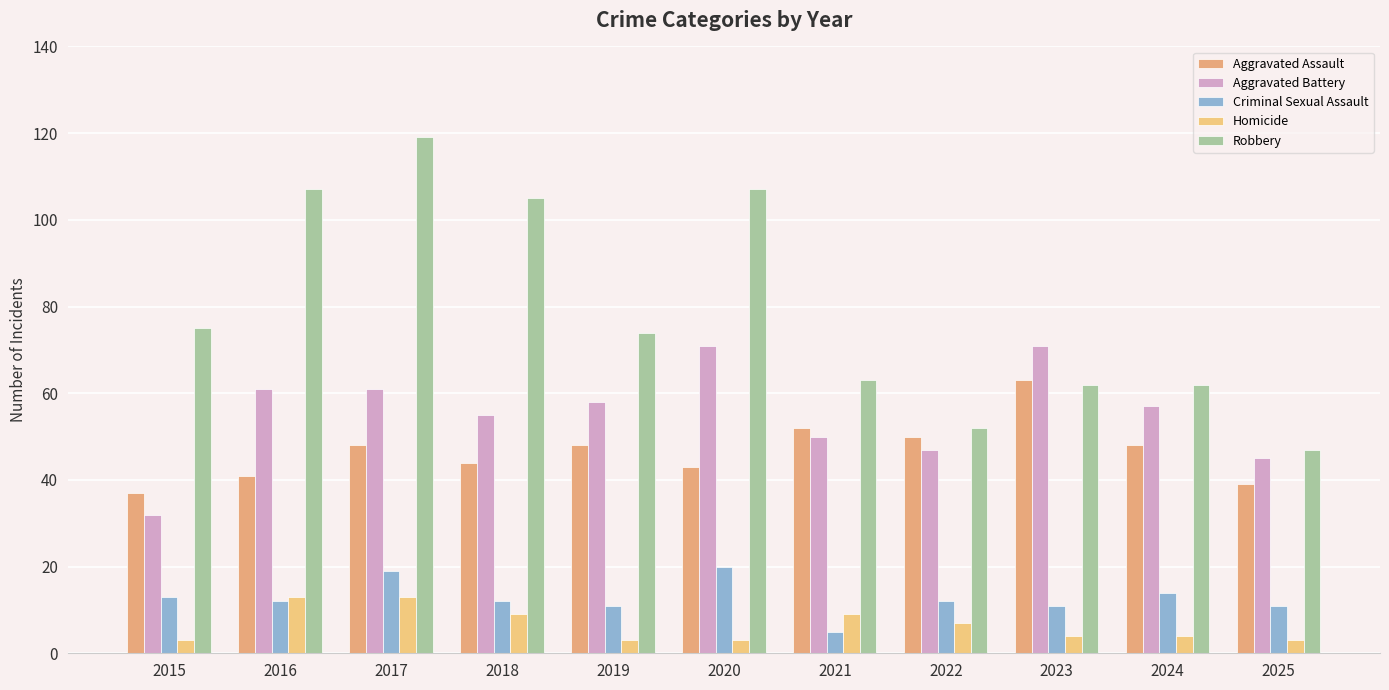

Does the chart contain any negative values?

No